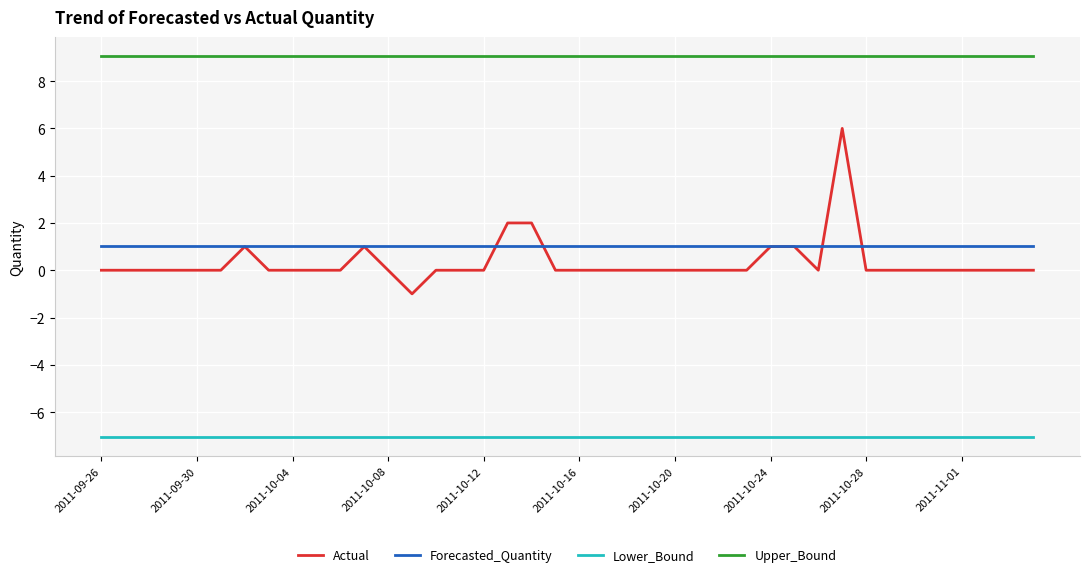

What are all the series names shown in the legend?

Actual, Forecasted_Quantity, Lower_Bound, Upper_Bound